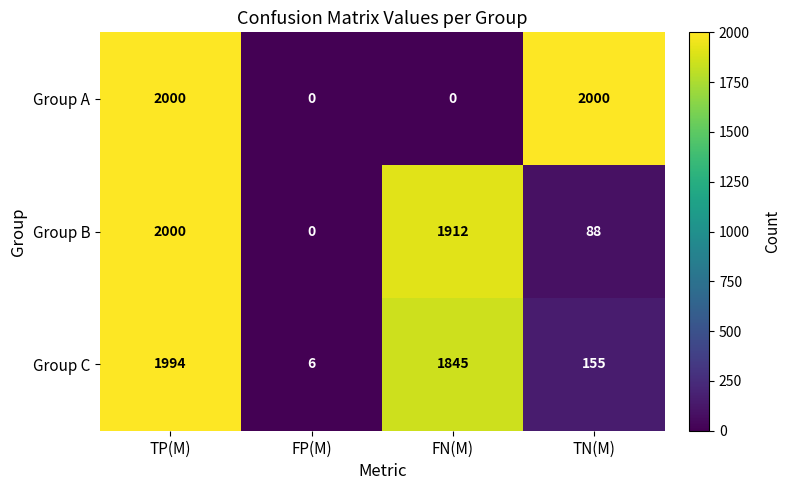

Which category has the highest value in the Group B series?

TP(M)